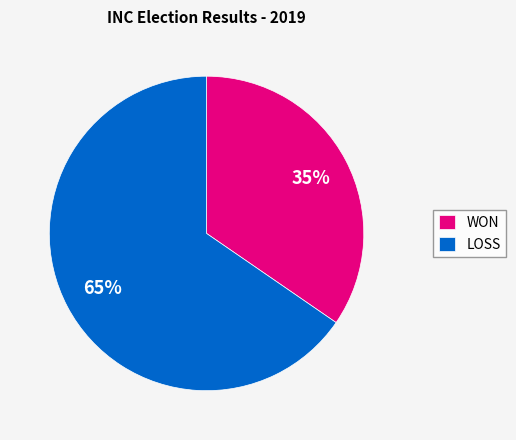

Combined, do WON and LOSS account for over 50%?

Yes